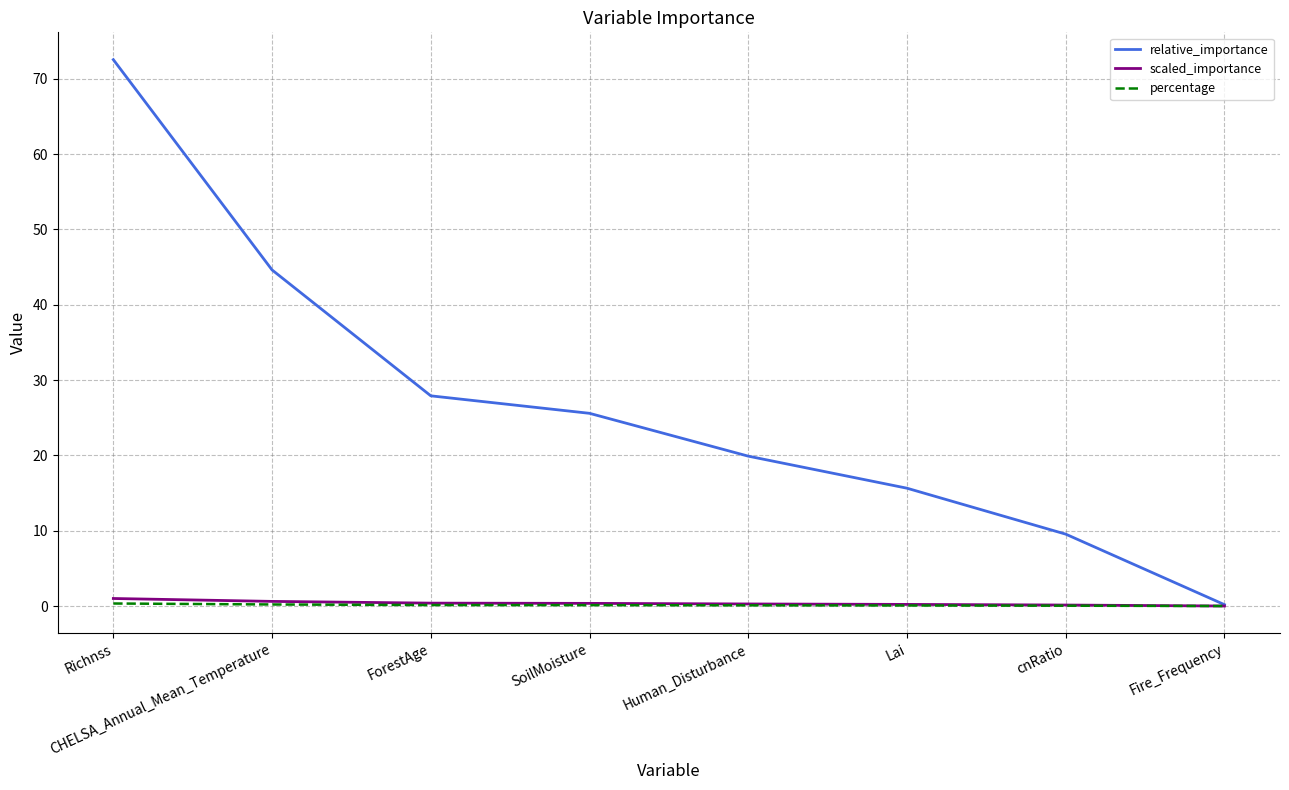

The value of relative_importance at SoilMoisture is 11.6. True or false?

False